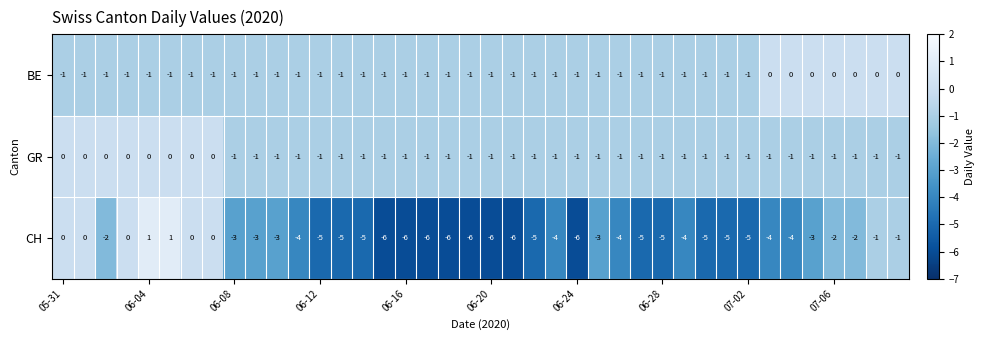

Which series has the largest range (max minus min)?

CH